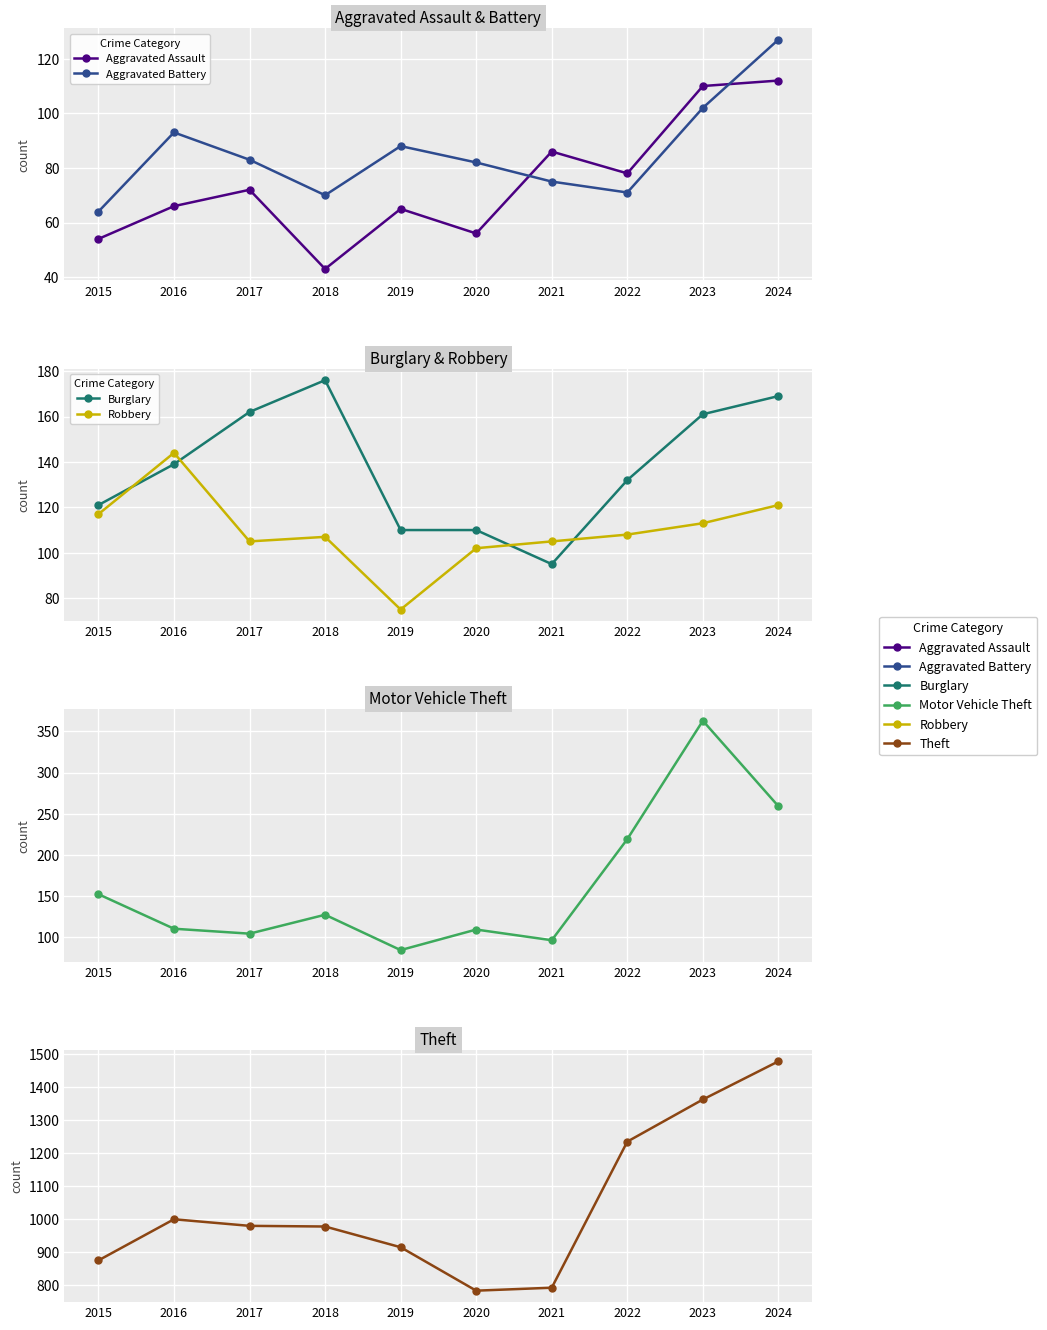

Rank the series by their maximum value, from lowest to highest.

Aggravated Assault, Aggravated Battery, Robbery, Burglary, Motor Vehicle Theft, Theft